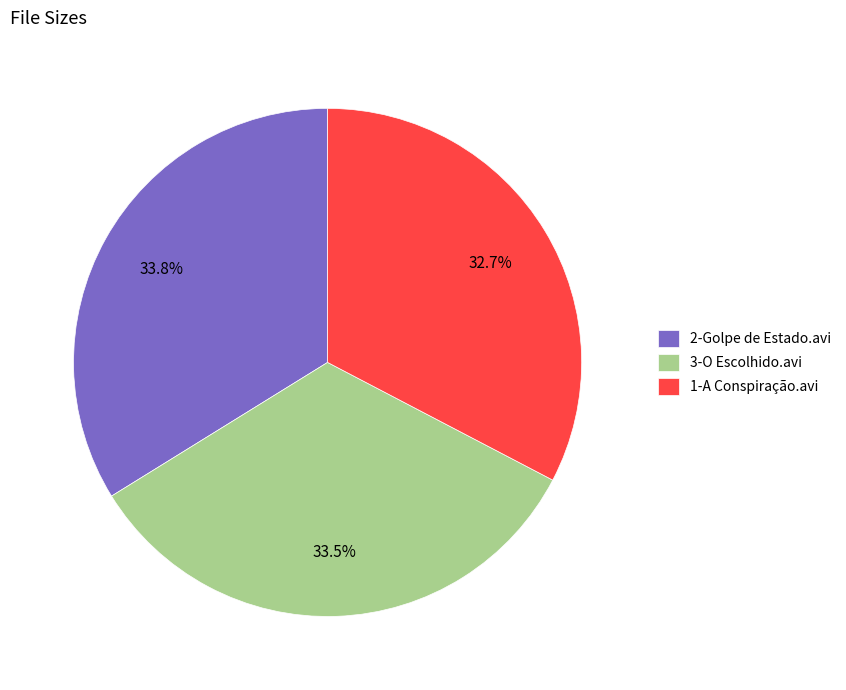

Which category has the smallest portion of the pie?

1-A Conspiração.avi